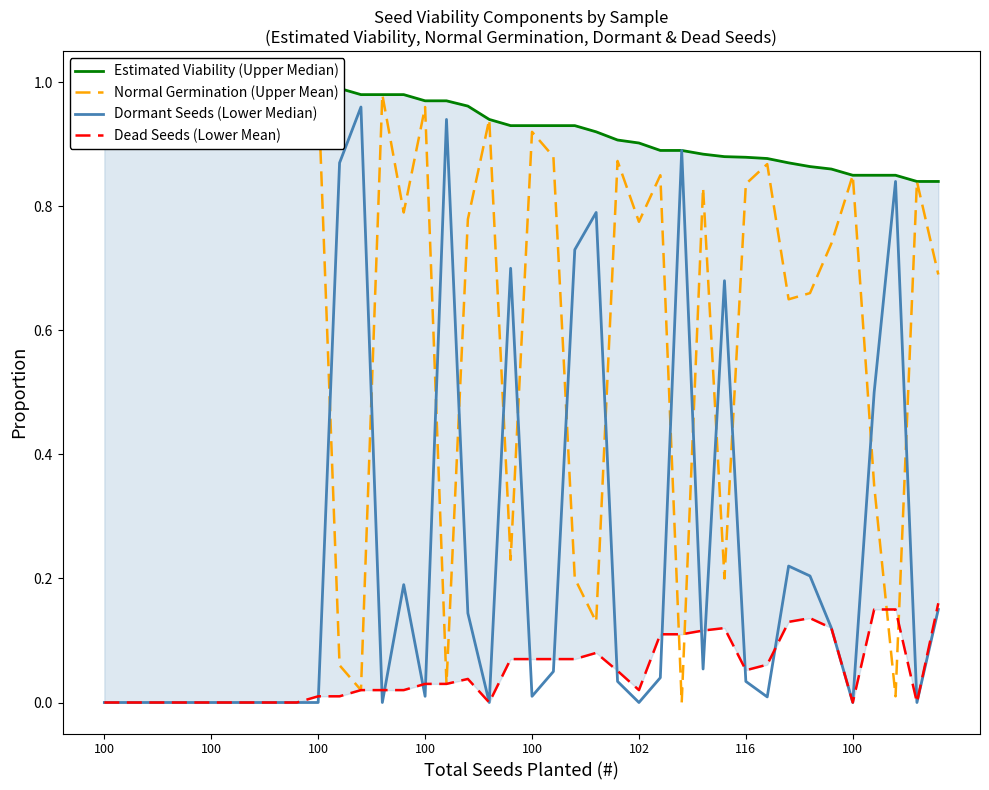

What is the difference between the maximum and minimum values in the Dormant Seeds (Lower Median) series?

1.0